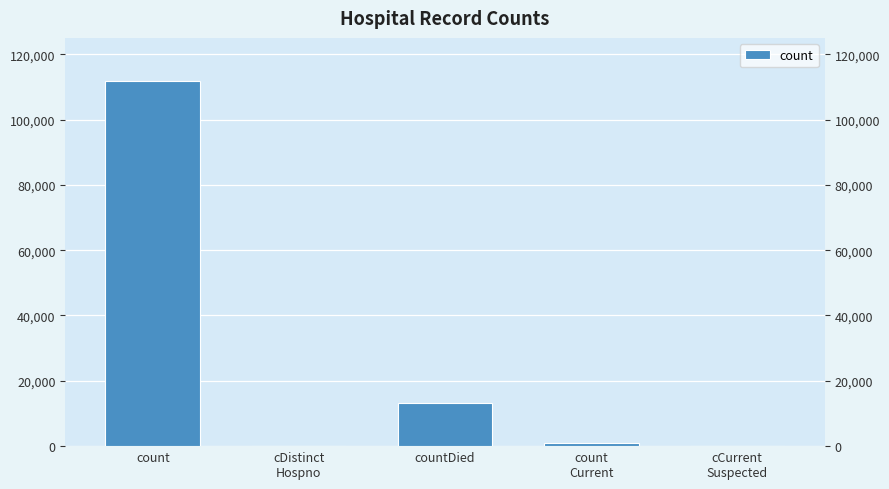

Reading right to left, what are all the values shown in this chart?

cCurrent
Suspected=0	count
Current=976	countDied=13097	cDistinct
Hospno=0	count=111708